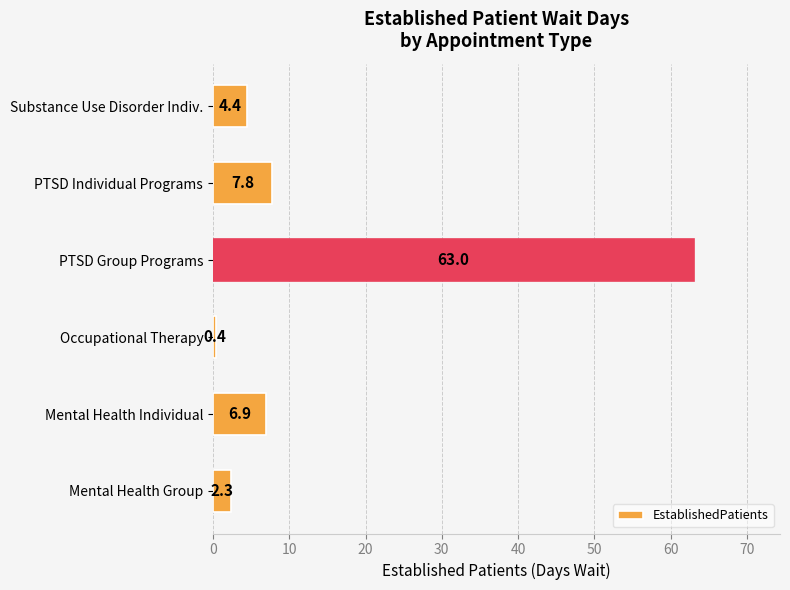

What is the smallest value displayed?

0.4